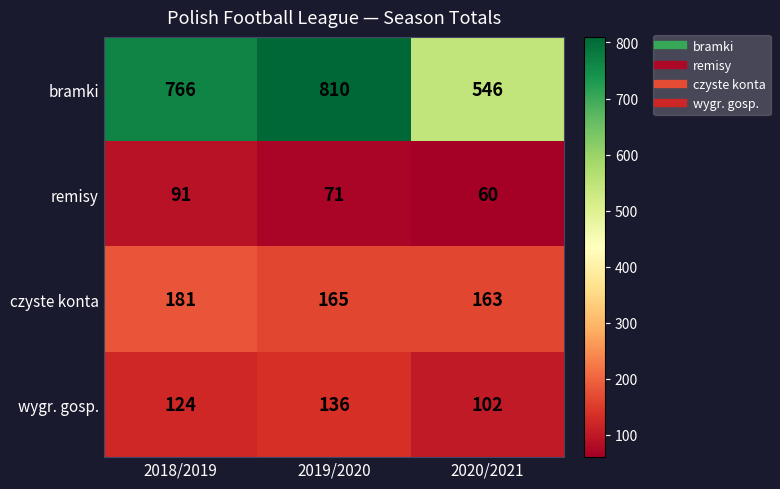

Rank the series by their maximum value, from highest to lowest.

bramki, czyste konta, wygr. gosp., remisy